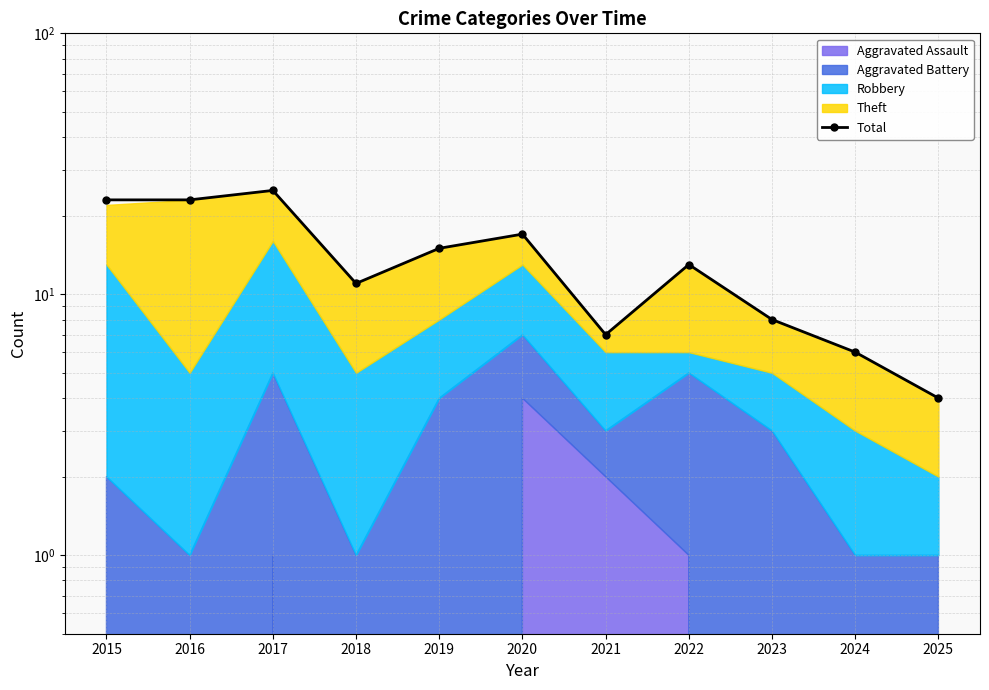

What is the value of the 9th point from the left?

8